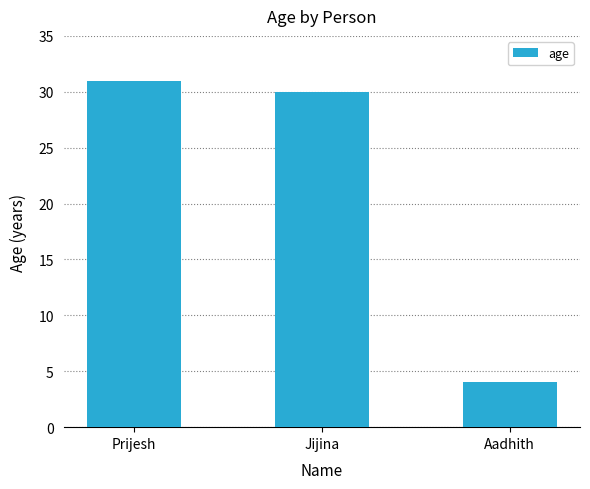

The chart shows a value of 30 at Jijina. True or false?

True